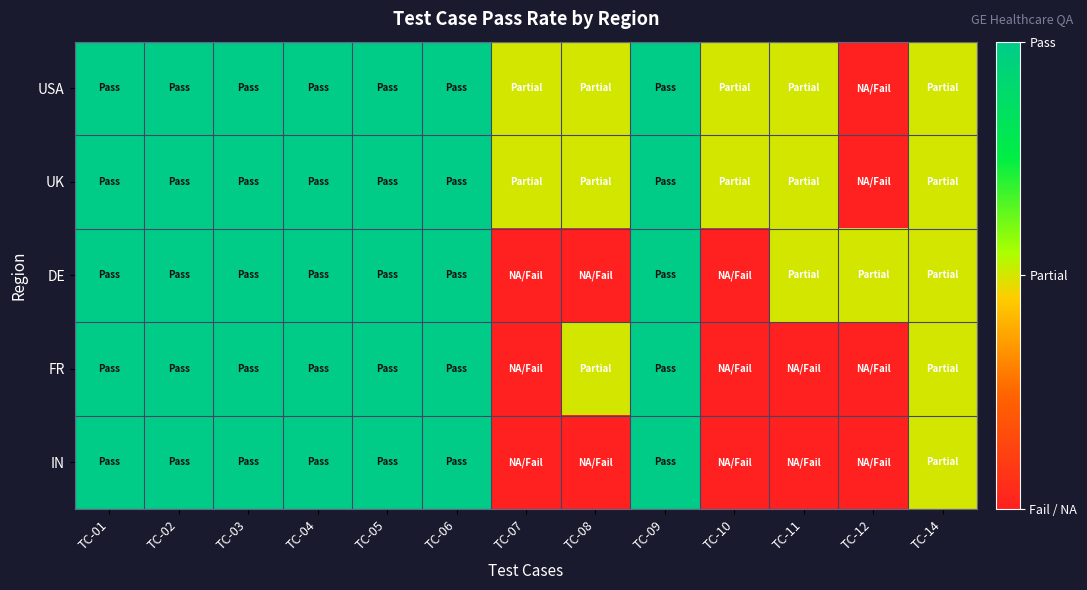

Which series has the largest total across all categories?

USA